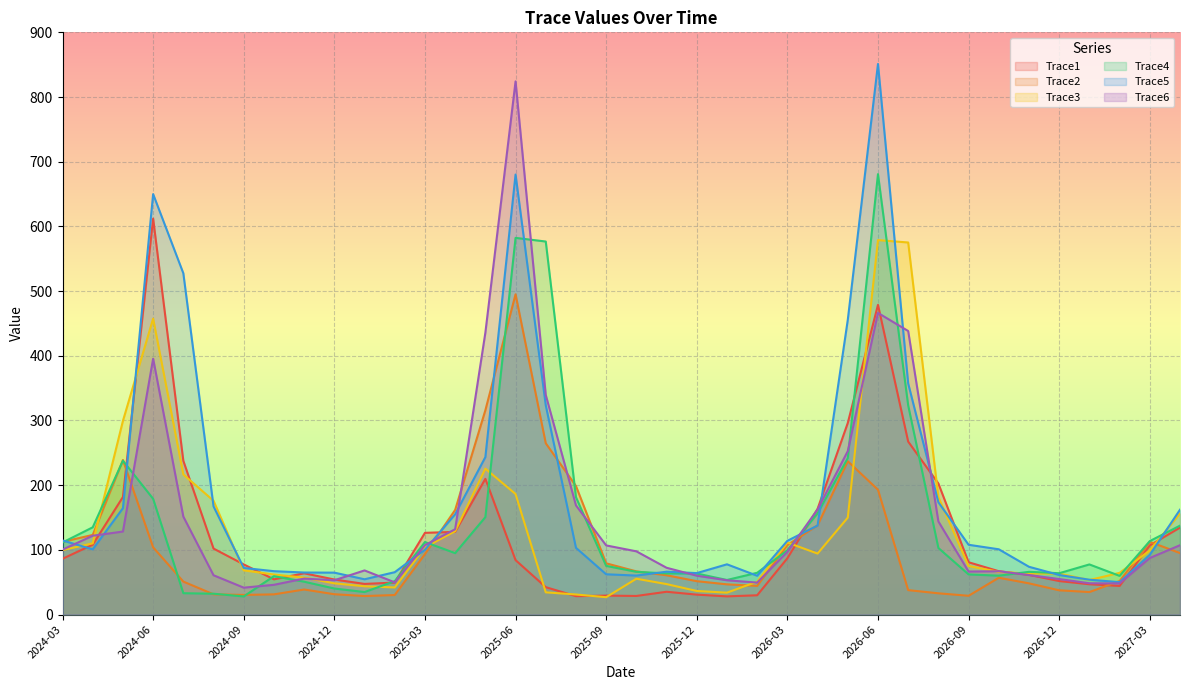

How many lines are shown in the chart?

6